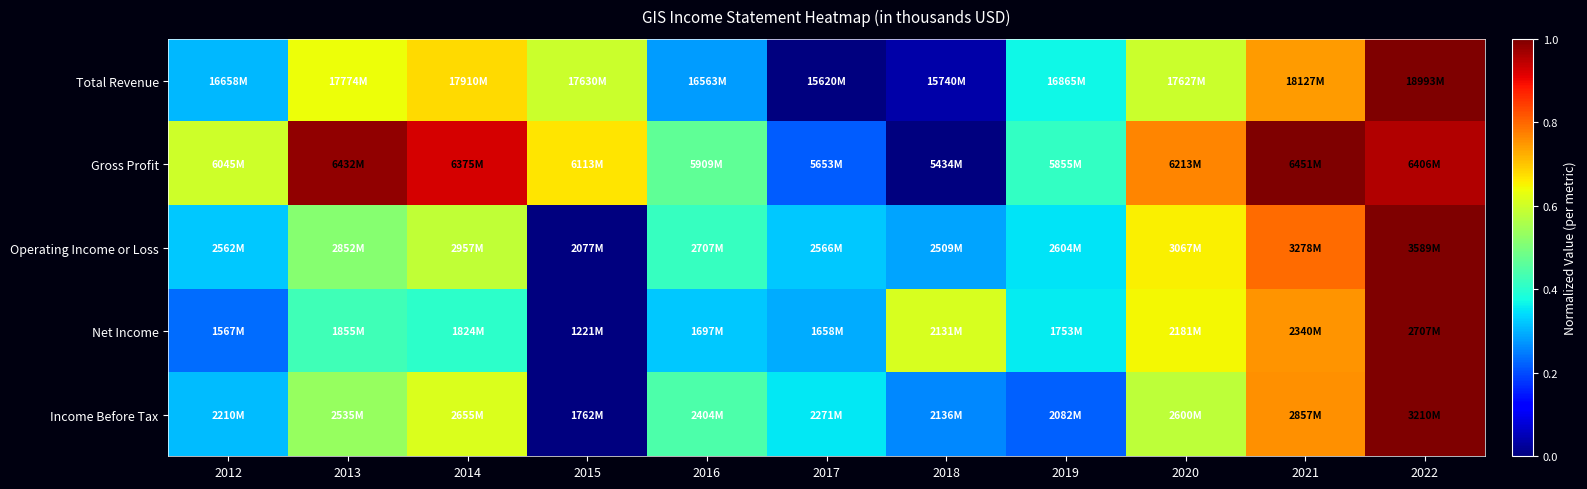

Reading left to right, what are all the values shown in this chart?

Total Revenue: 2012=0.3	2013=0.6	2014=0.7	2015=0.6	2016=0.3	2017=0.0	2018=0.0	2019=0.4	2020=0.6	2021=0.7	2022=1.0
Gross Profit: 2012=0.6	2013=1.0	2014=0.9	2015=0.7	2016=0.5	2017=0.2	2018=0.0	2019=0.4	2020=0.8	2021=1.0	2022=1.0
Operating Income or Loss: 2012=0.3	2013=0.5	2014=0.6	2015=0.0	2016=0.4	2017=0.3	2018=0.3	2019=0.3	2020=0.7	2021=0.8	2022=1.0
Net Income: 2012=0.2	2013=0.4	2014=0.4	2015=0.0	2016=0.3	2017=0.3	2018=0.6	2019=0.4	2020=0.6	2021=0.8	2022=1.0
Income Before Tax: 2012=0.3	2013=0.5	2014=0.6	2015=0.0	2016=0.4	2017=0.4	2018=0.3	2019=0.2	2020=0.6	2021=0.8	2022=1.0